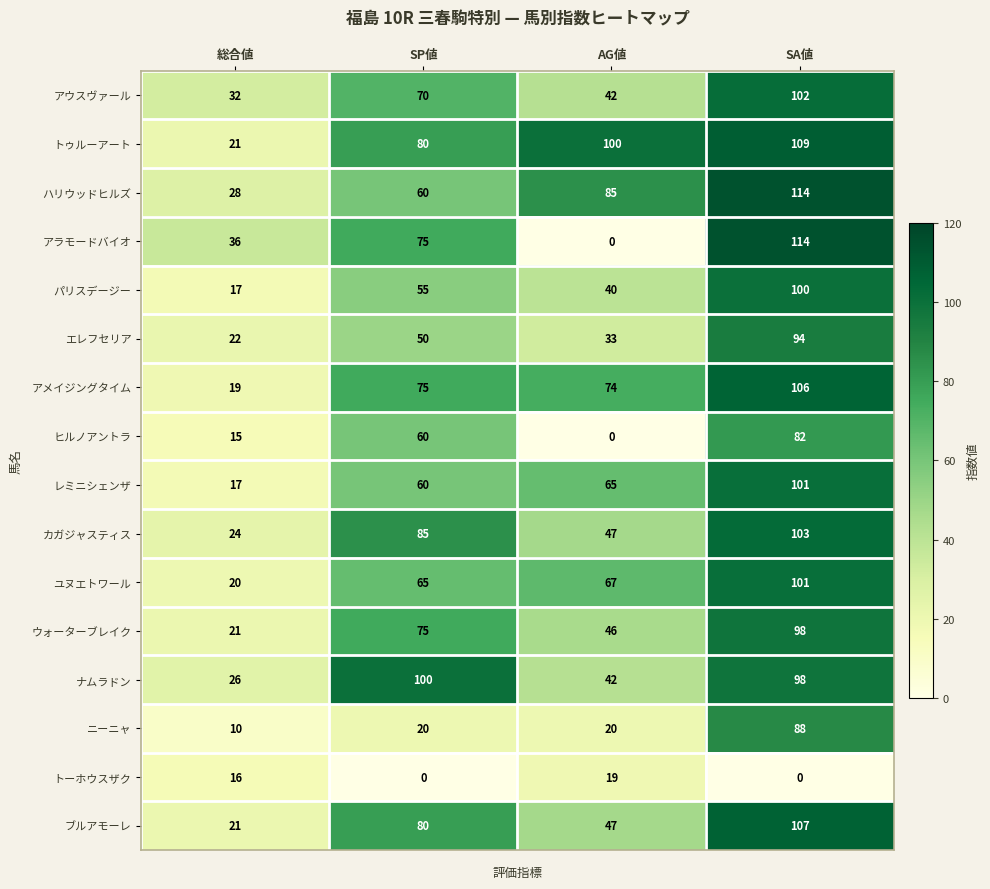

Which series changed the most between AG値 and SA値?

アラモードバイオ